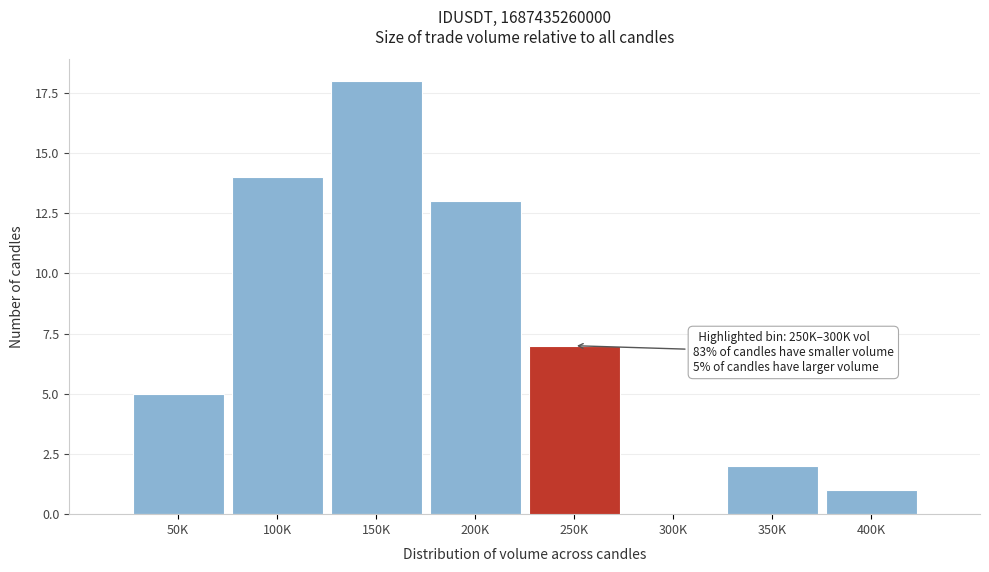

Reading left to right, list all the values displayed in this chart.

50K=5	100K=14	150K=18	200K=13	250K=7	300K=0	350K=2	400K=1